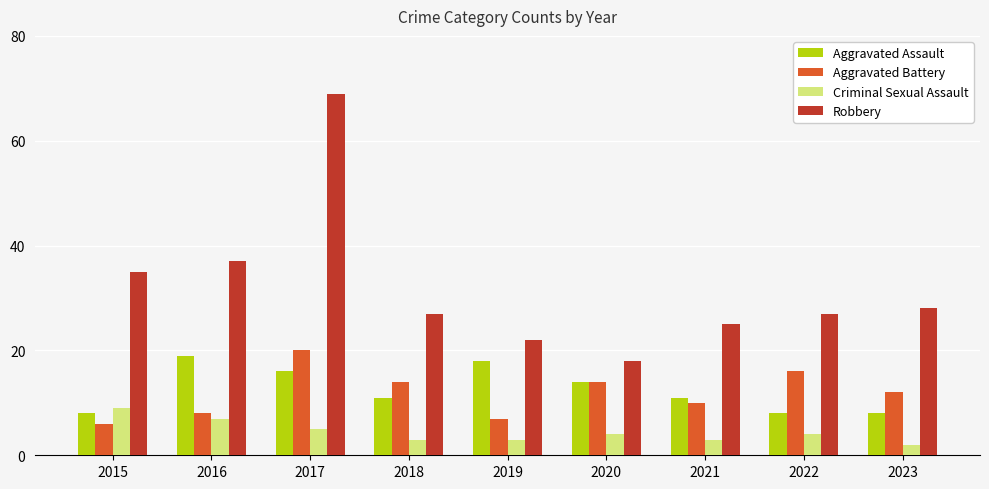

The value of Aggravated Battery at 2021 is 10. True or false?

True